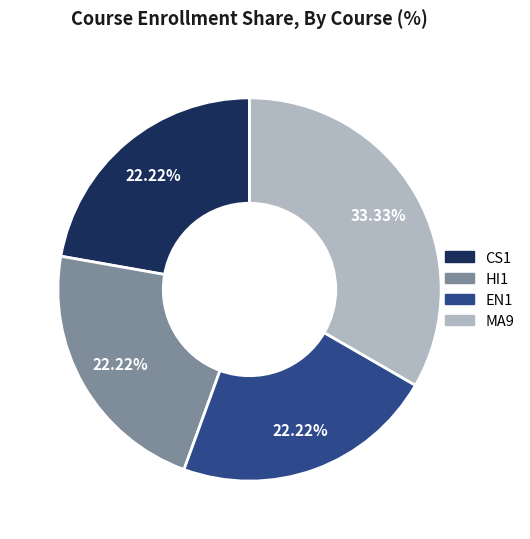

The EN1 slice represents 22% of the pie. True or false?

True